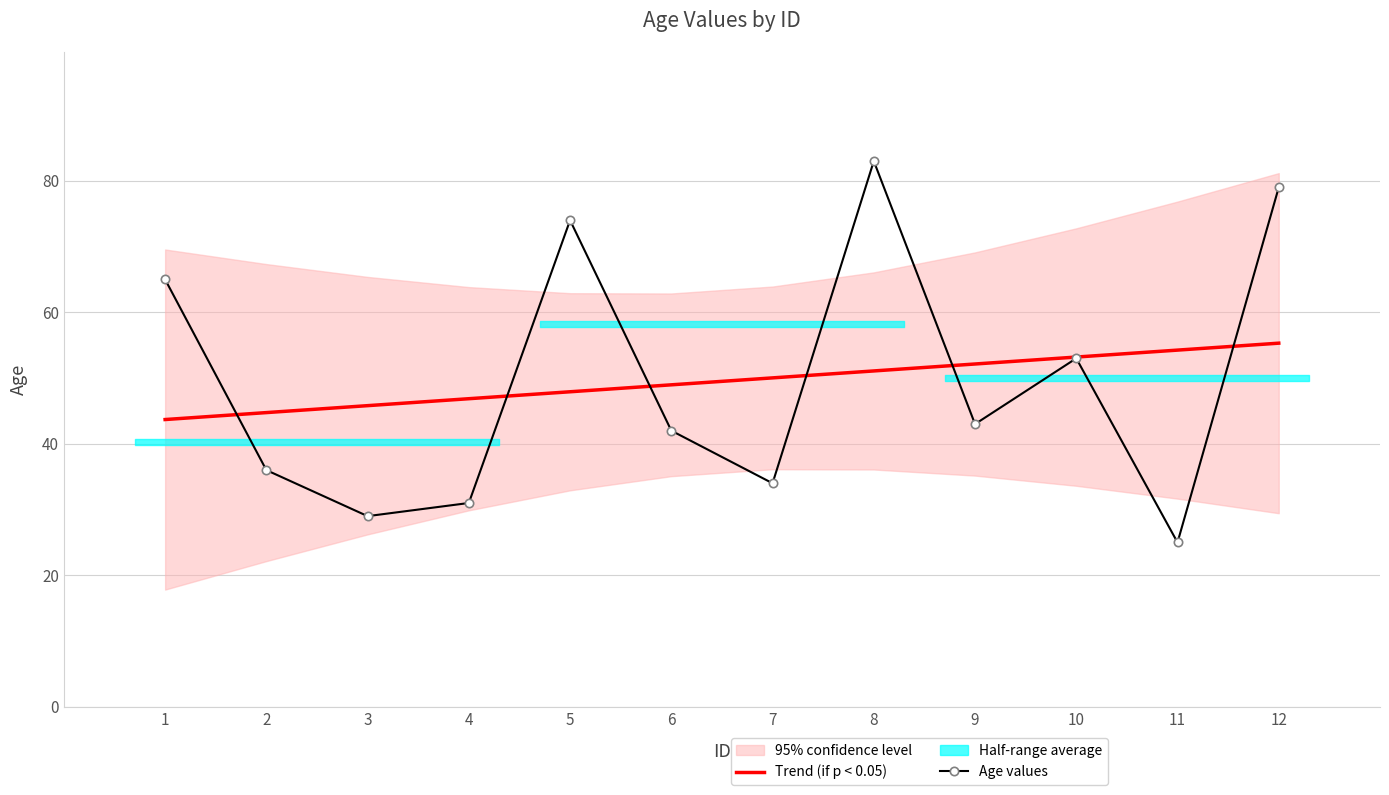

How many times do Trend (if p < 0.05) and Age values cross each other?

6